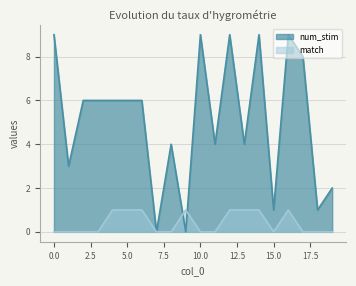

The value of match at 0.0 is 0. True or false?

True